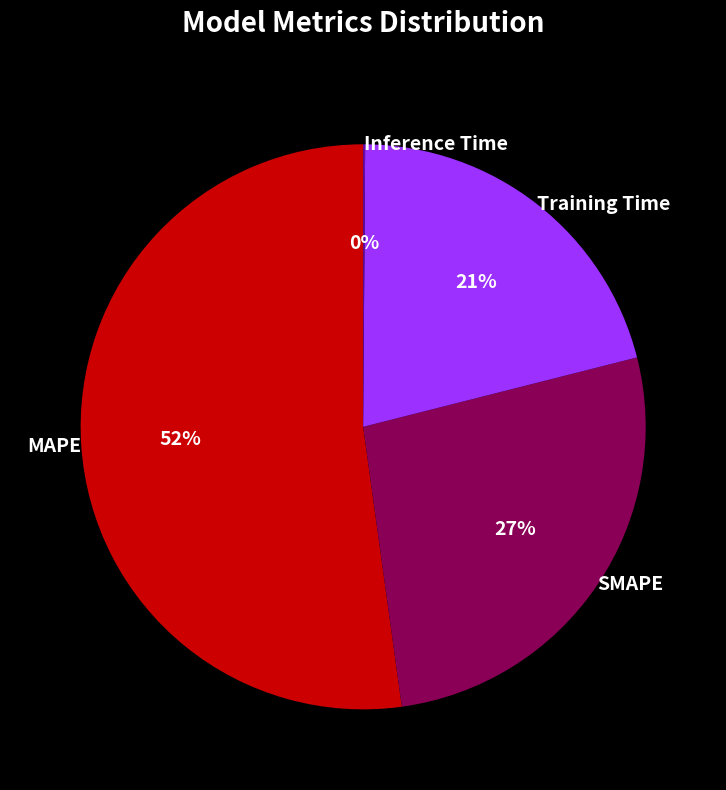

What is the largest slice in the pie chart?

MAPE